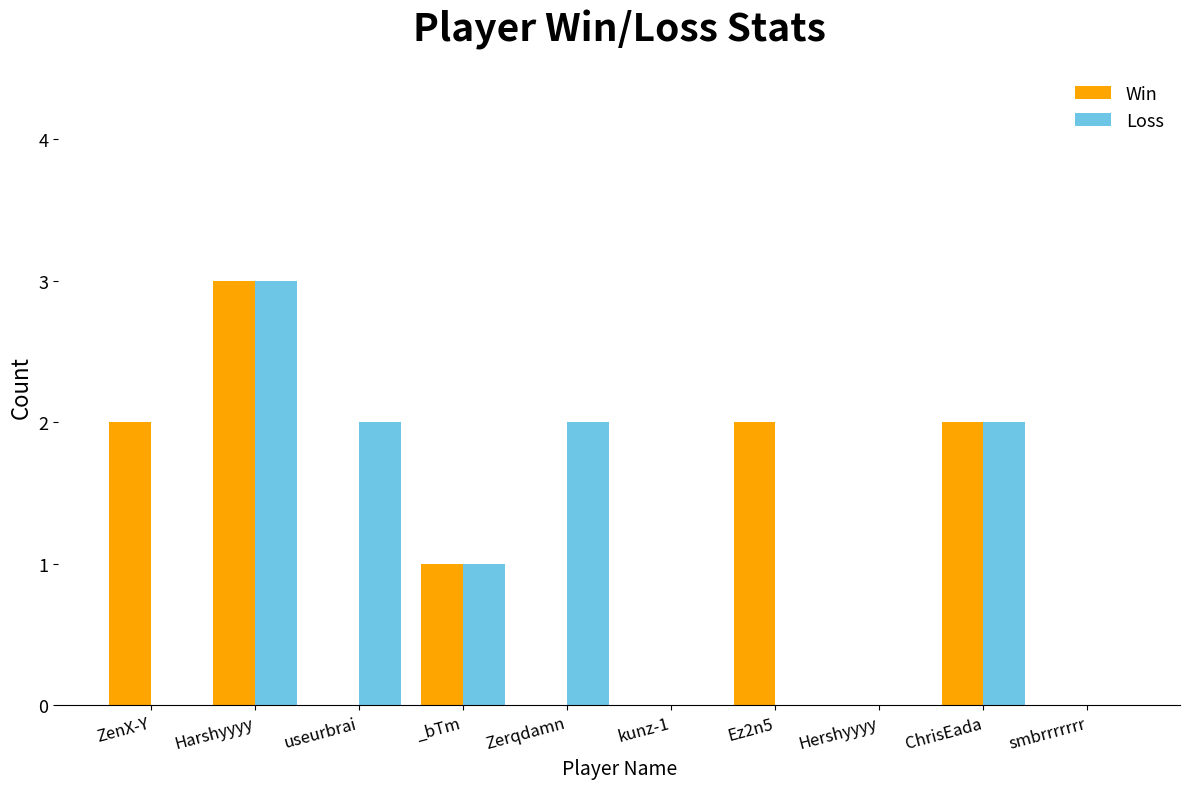

What is the sum of all Win values?

10